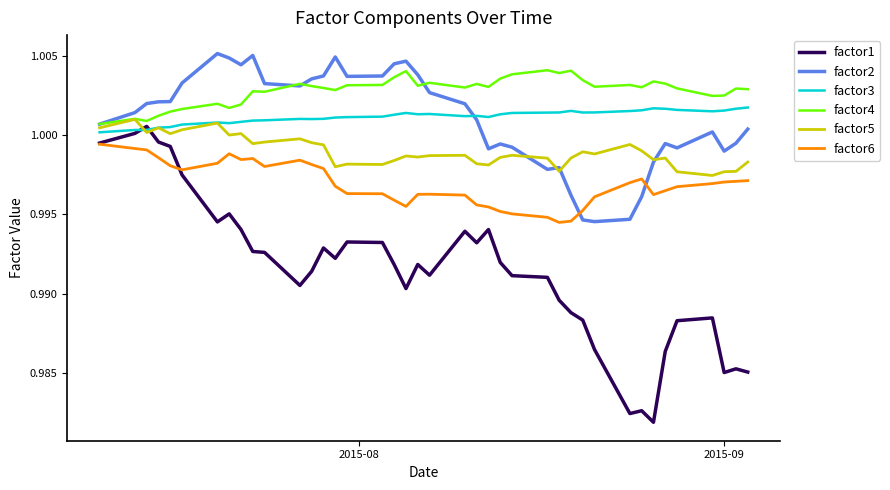

In factor1, how many points are lower than both neighbors (excluding endpoints)?

9